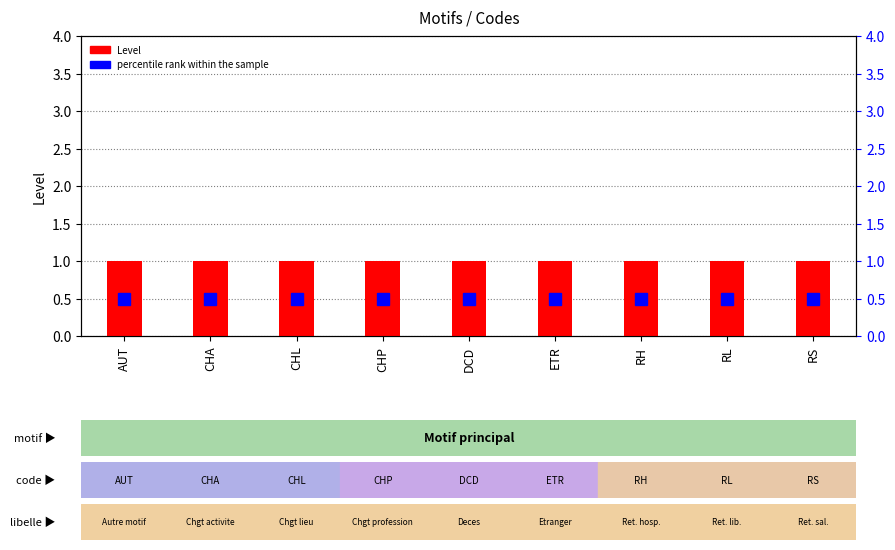

At RH, list the series in order from smallest to largest.

percentile rank within the sample, Level